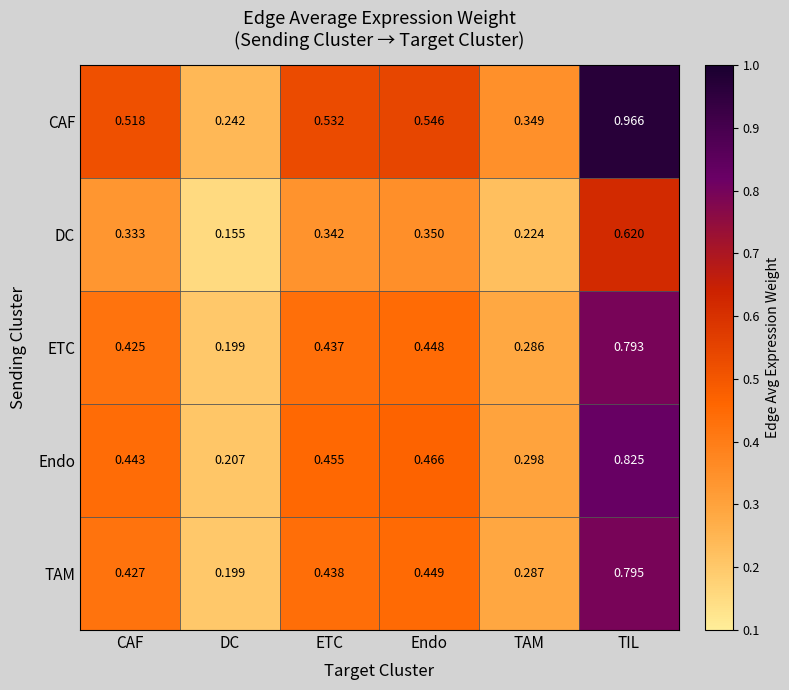

Which category has the highest value in the Endo series?

TIL